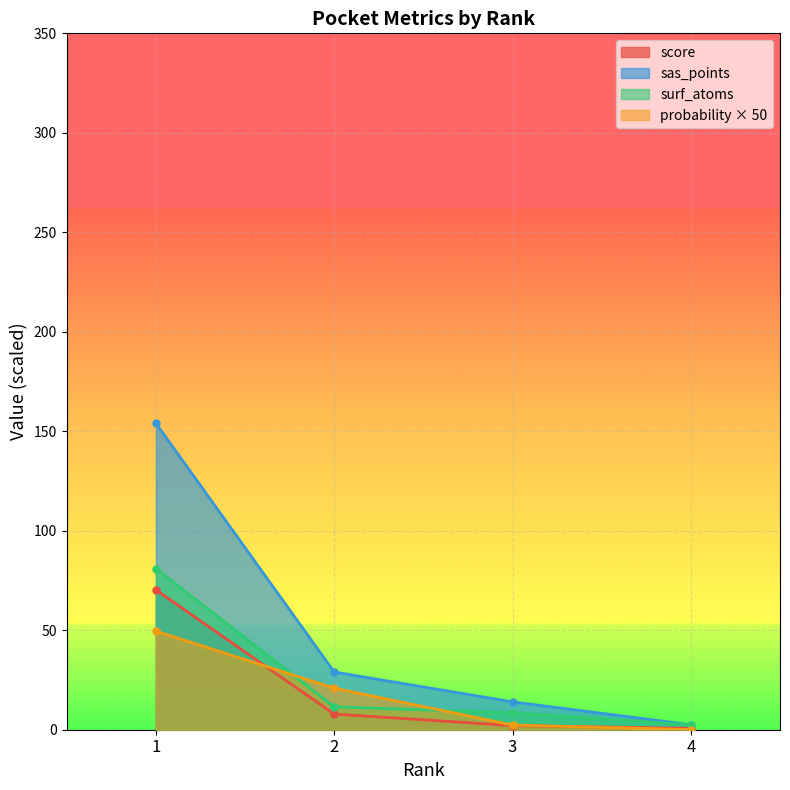

Which series changed the most between 3 and 4?

sas_points